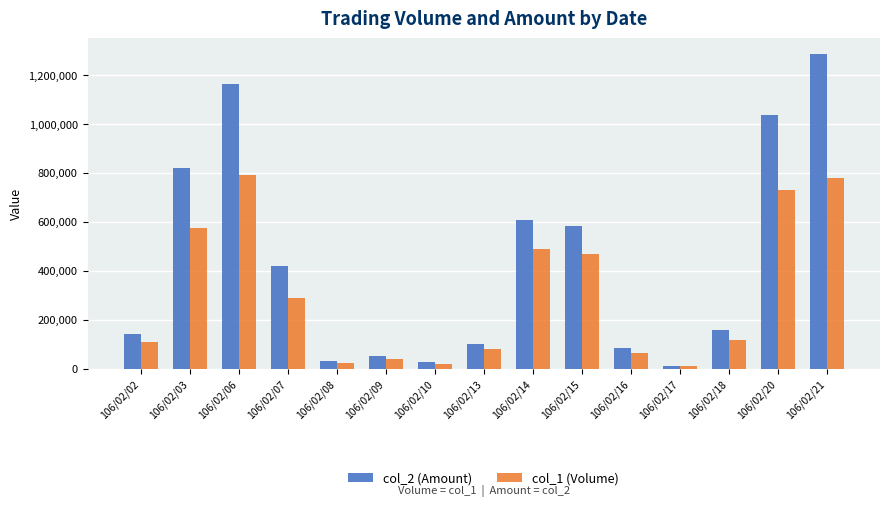

Which label corresponds to the largest value in the chart?

106/02/21